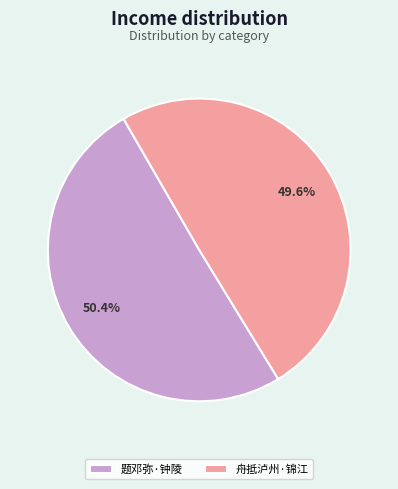

To the nearest percent, what is the average slice percentage?

50%